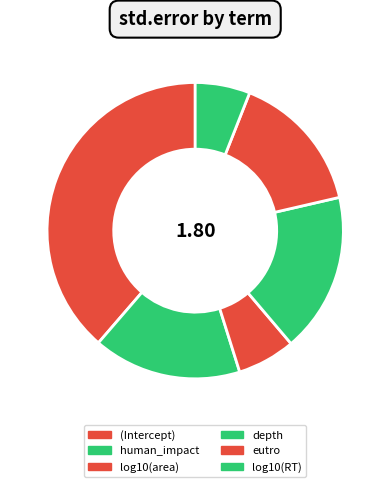

What percentage is the human_impact slice, to the nearest percent?

16%